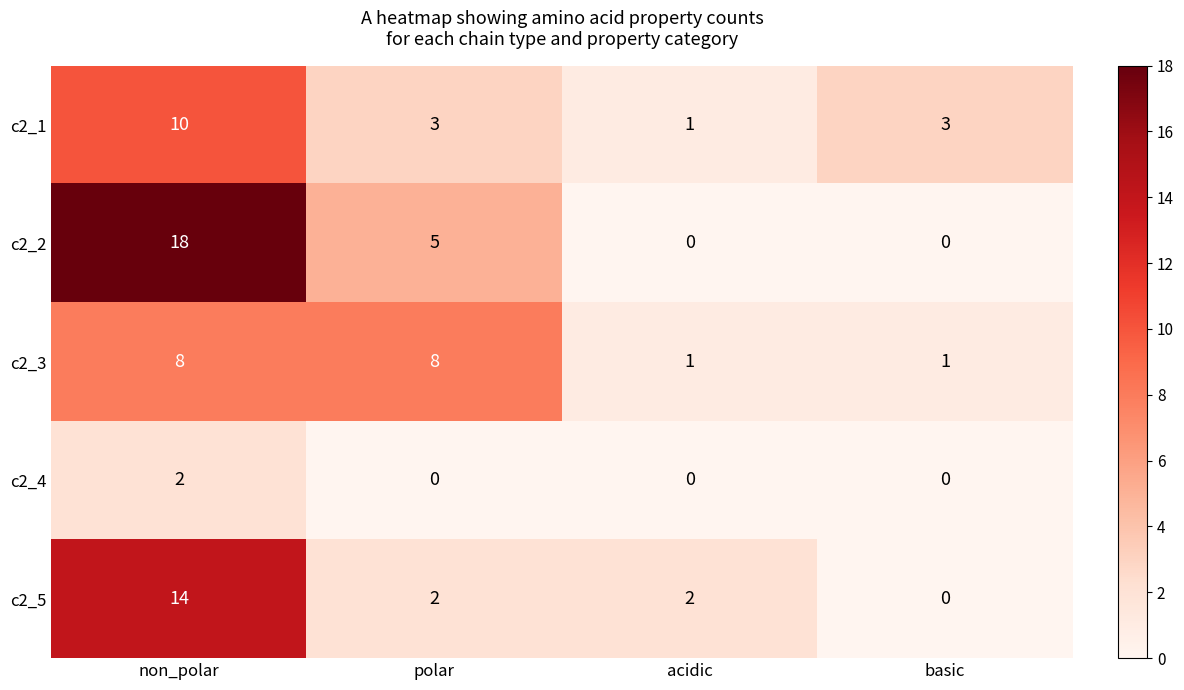

Between non_polar and polar, which series saw the biggest shift?

c2_2